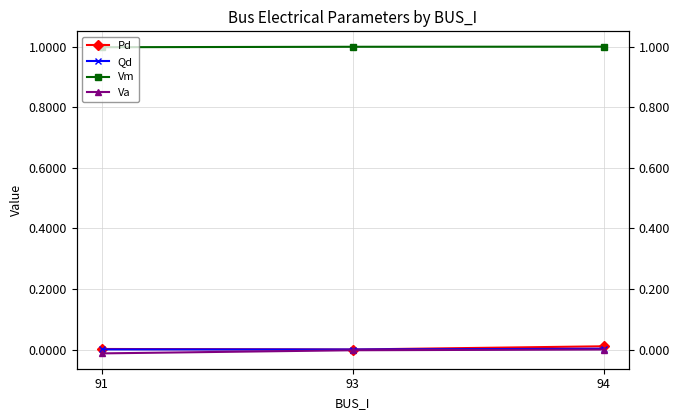

True or false: Qd has a value of 0.0 at 93.

True